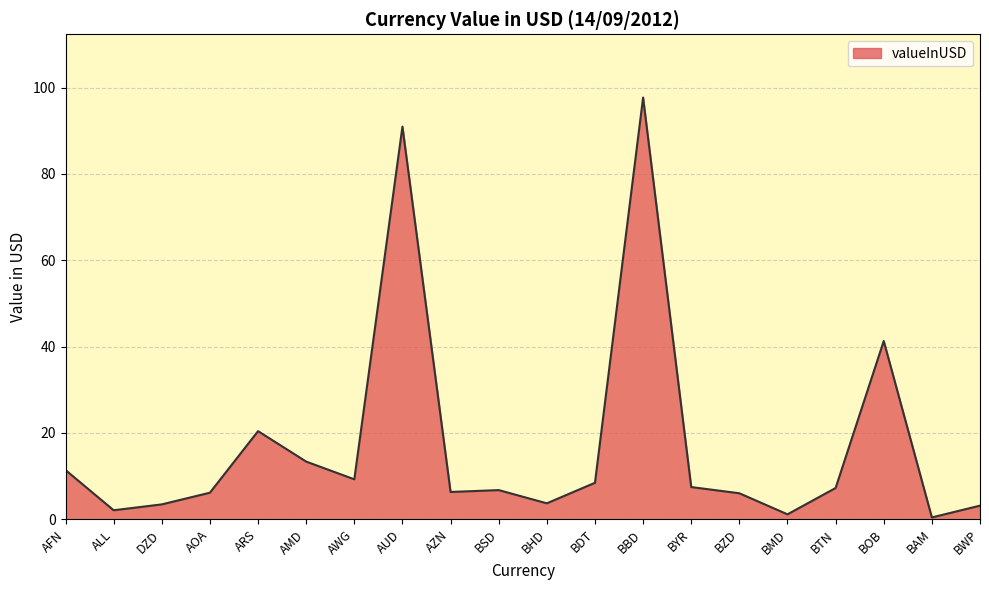

How many lines are shown in the chart?

1